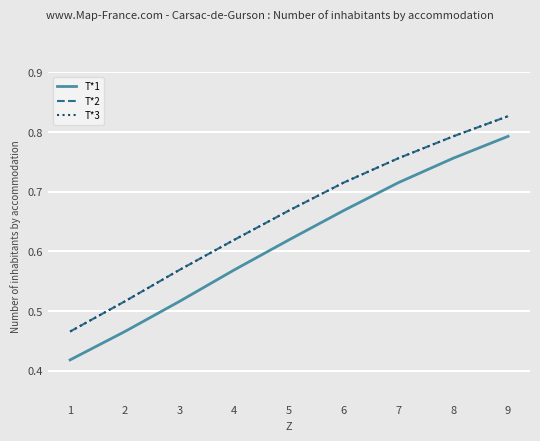

Which category has the highest value in the T*1 series?

9